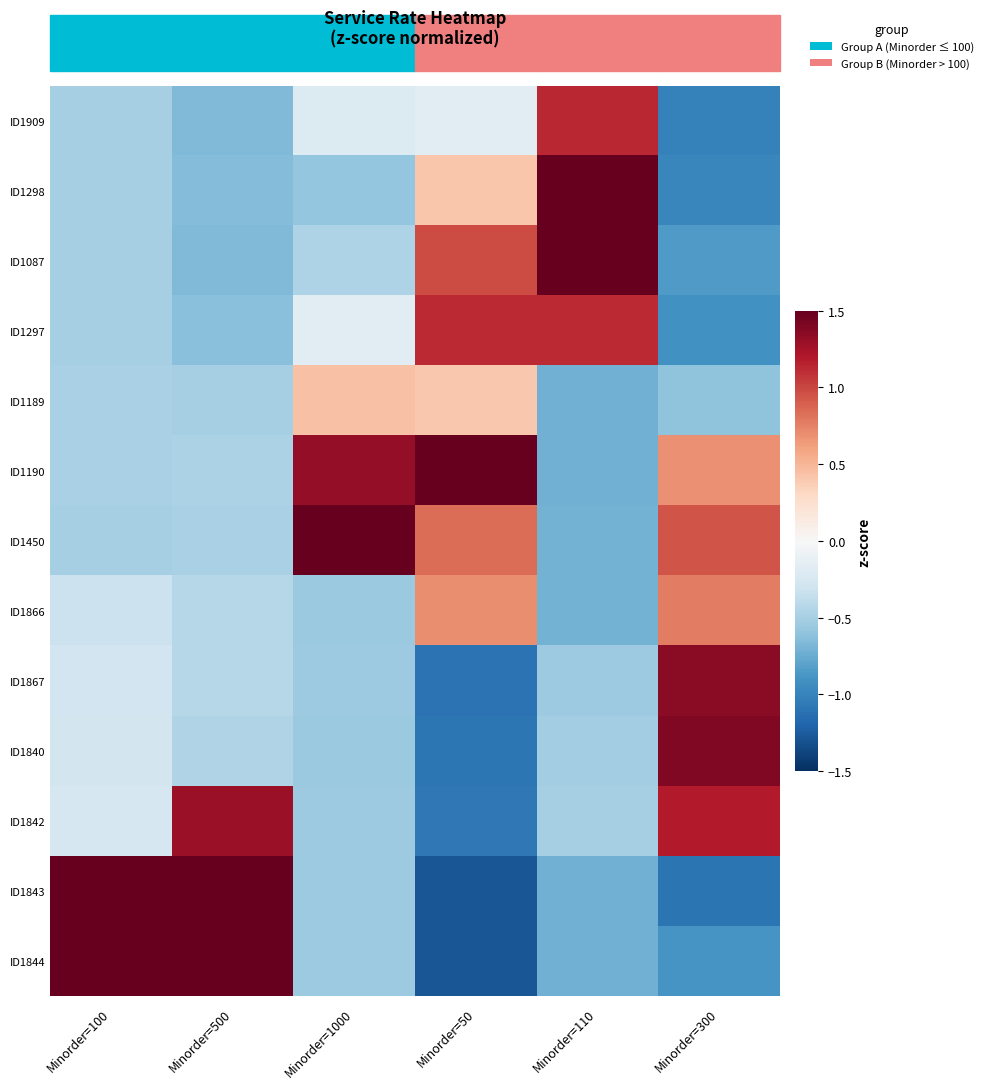

At which category does the chart reach its minimum across all series?

Minorder=50